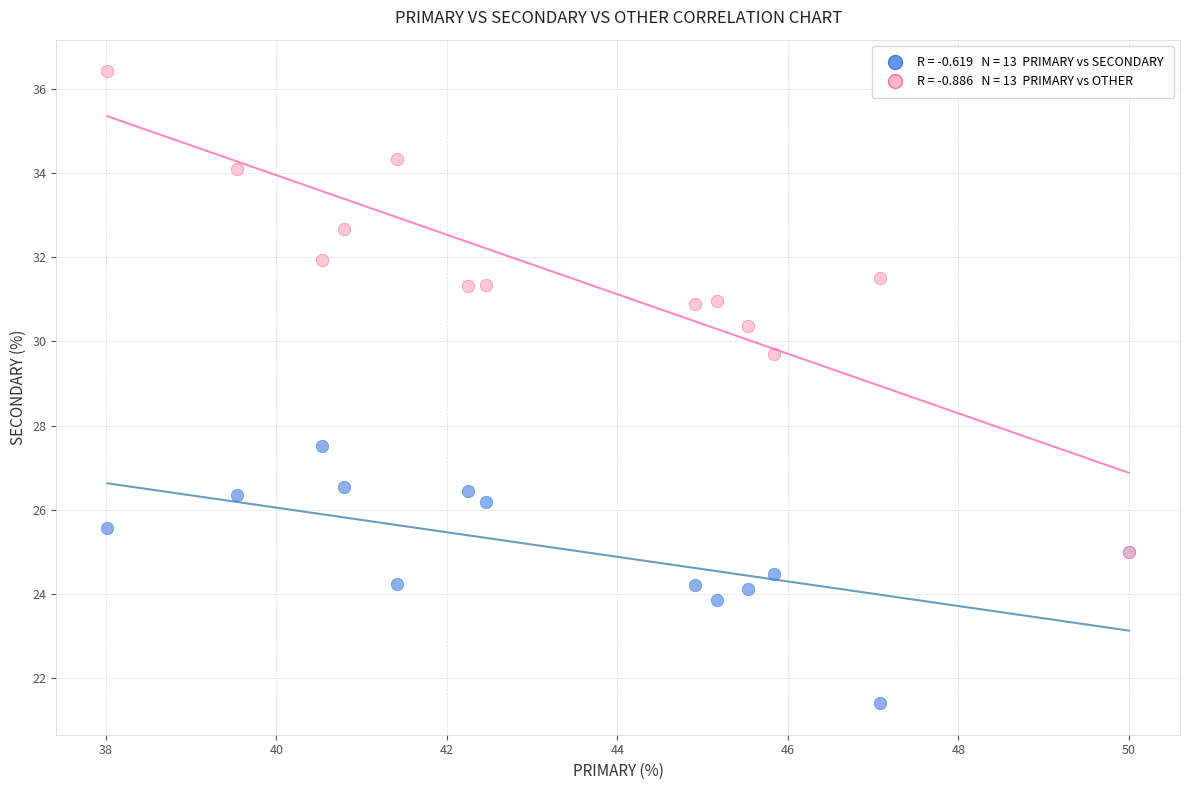

Across all series, what Y value is closest to 28?

27.5